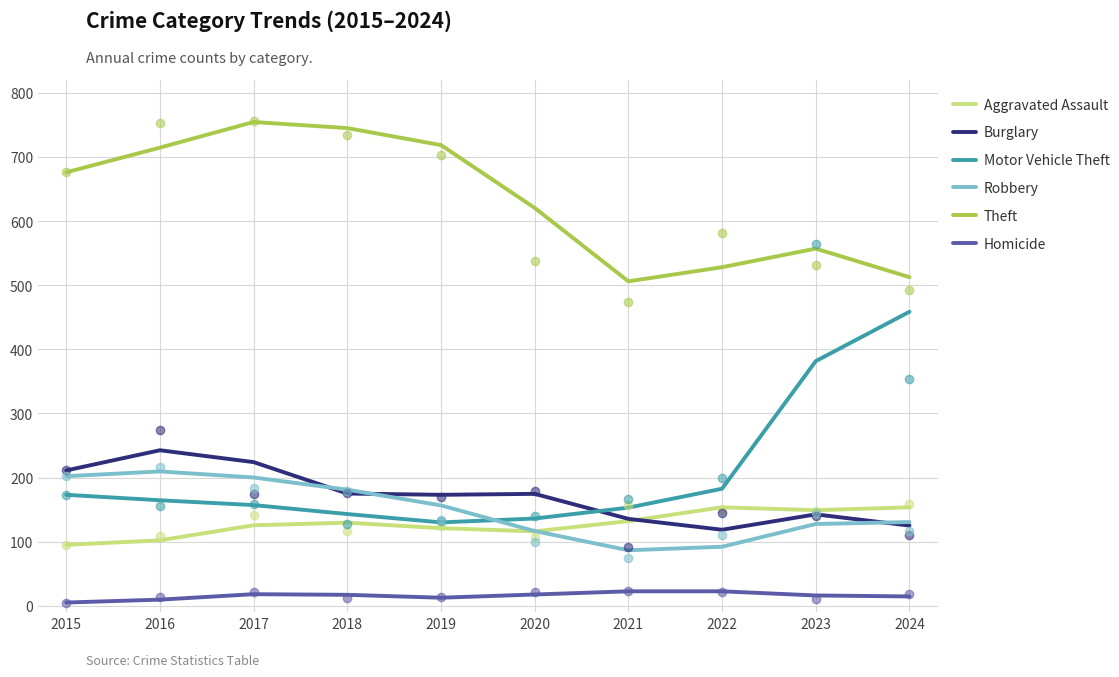

At which category is the sum across all series the highest?

2017